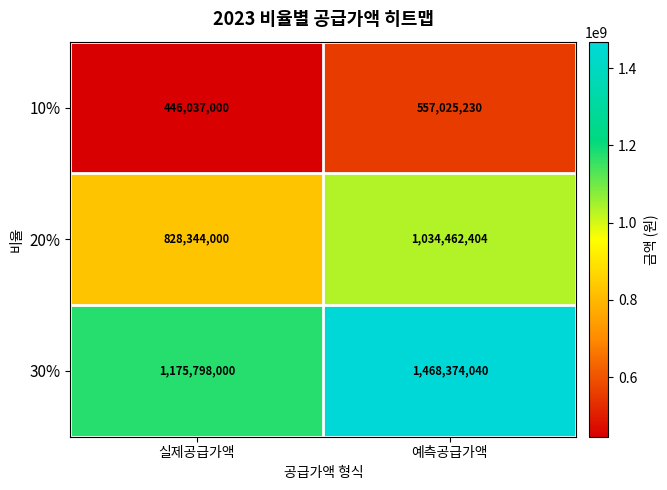

The 30% series shows 2626231883 at 예측공급가액. True or false?

False